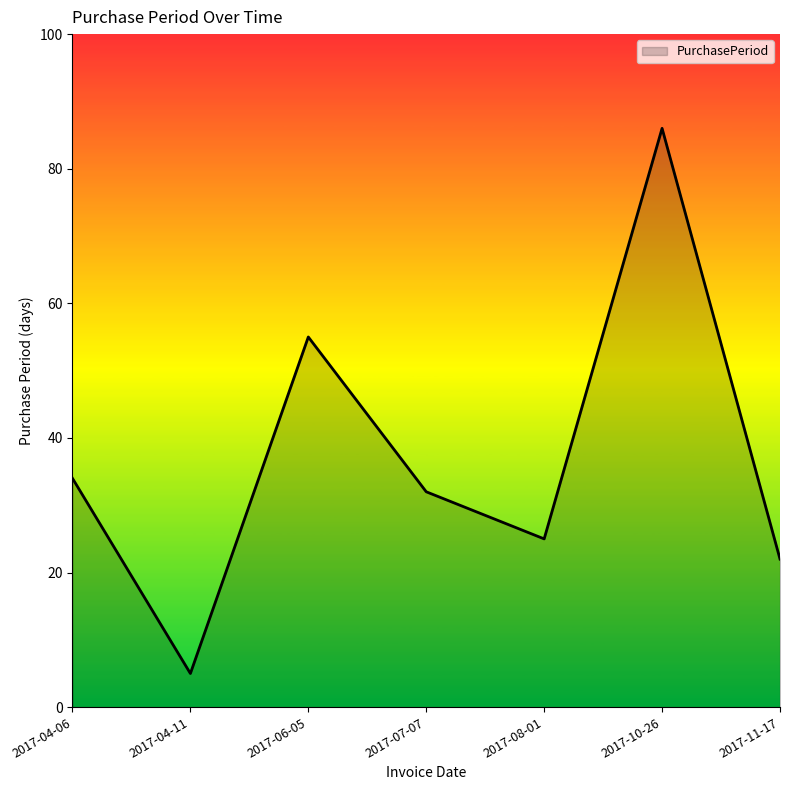

The chart shows a value of 25 at 2017-08-01. True or false?

True